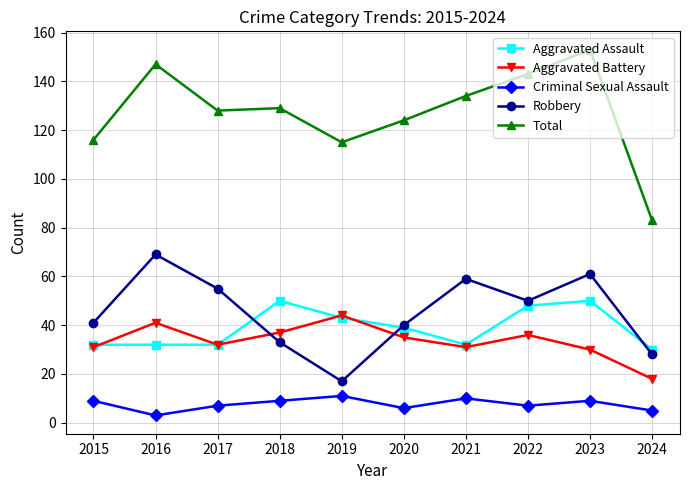

Reading left to right, what are all the values shown in this chart?

Aggravated Assault: 2015=32	2016=32	2017=32	2018=50	2019=43	2020=39	2021=32	2022=48	2023=50	2024=30
Aggravated Battery: 2015=31	2016=41	2017=32	2018=37	2019=44	2020=35	2021=31	2022=36	2023=30	2024=18
Criminal Sexual Assault: 2015=9	2016=3	2017=7	2018=9	2019=11	2020=6	2021=10	2022=7	2023=9	2024=5
Robbery: 2015=41	2016=69	2017=55	2018=33	2019=17	2020=40	2021=59	2022=50	2023=61	2024=28
Total: 2015=116	2016=147	2017=128	2018=129	2019=115	2020=124	2021=134	2022=143	2023=153	2024=83